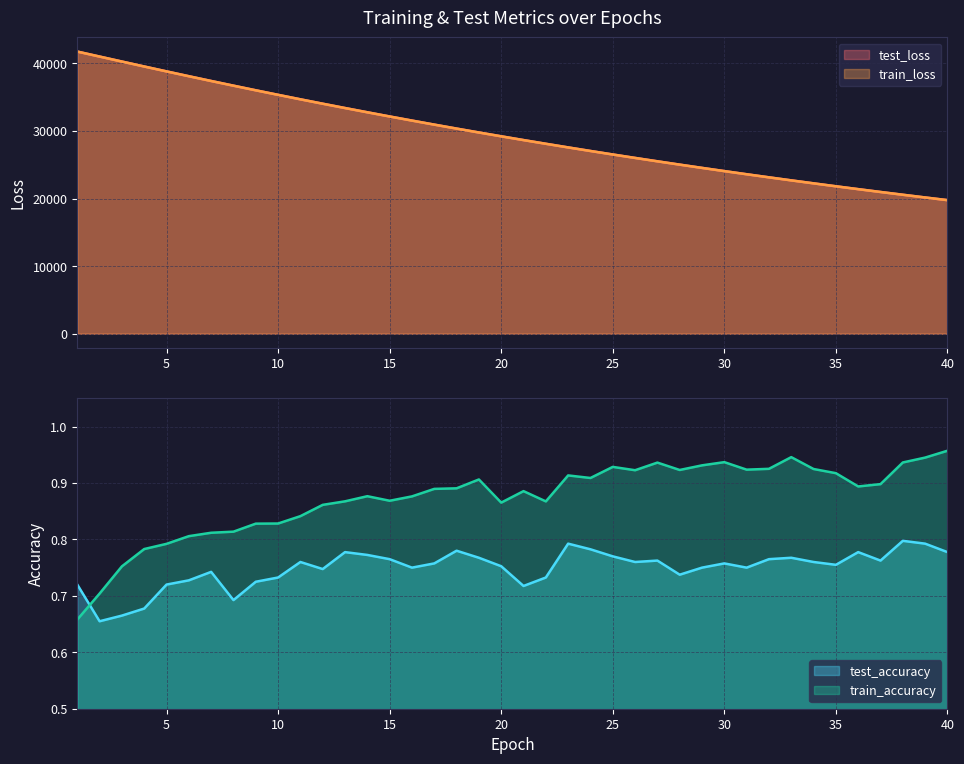

Does the chart display data point markers on the line(s)?

No